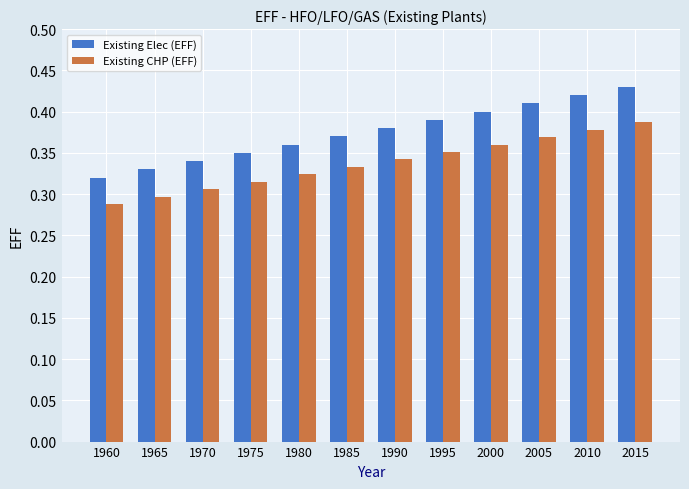

How many distinct data groups are displayed?

2